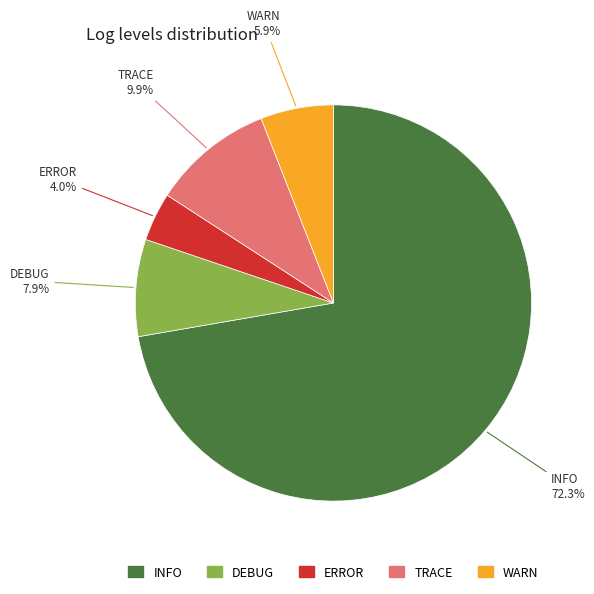

The TRACE slice represents 10% of the pie. True or false?

True